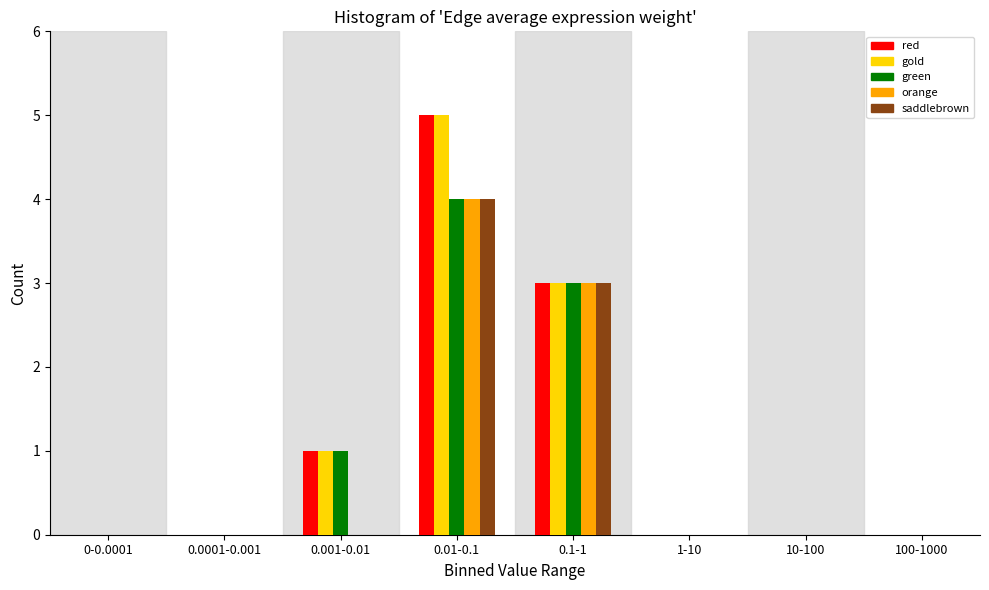

What is the sum of all gold values?

9